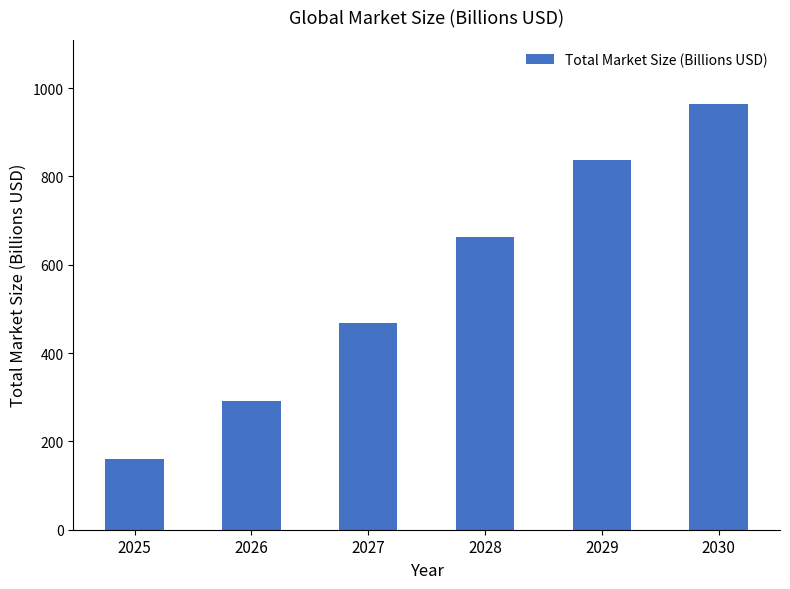

Rank the categories by value from lowest to highest.

2025, 2026, 2027, 2028, 2029, 2030